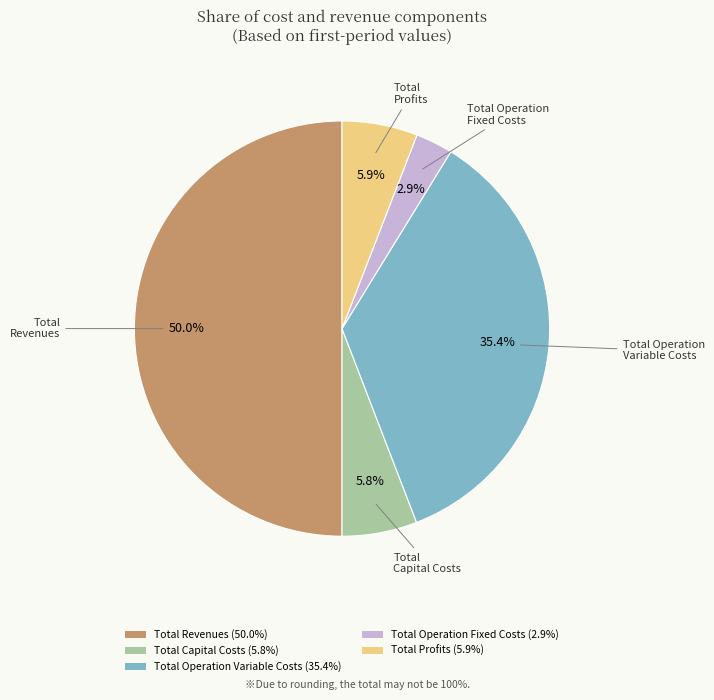

Between Total Operation Fixed Costs (2.9%) and Total Capital Costs (5.8%), which is larger?

Total Capital Costs (5.8%)